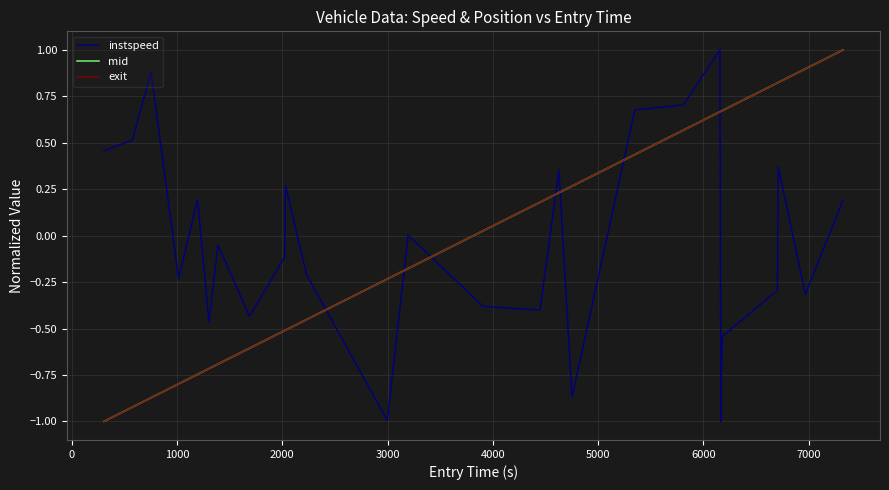

What is the smallest value displayed?

-1.0